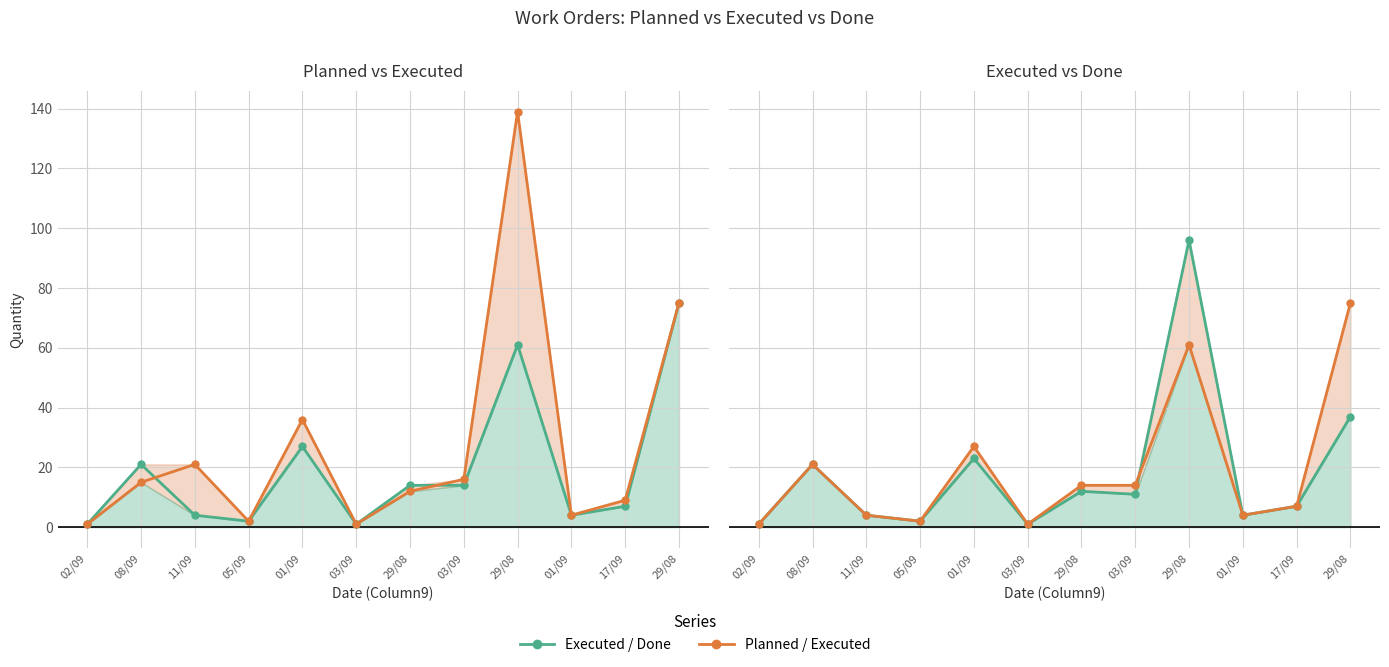

How many values in the Column8 (Planned) series exceed 15?

5